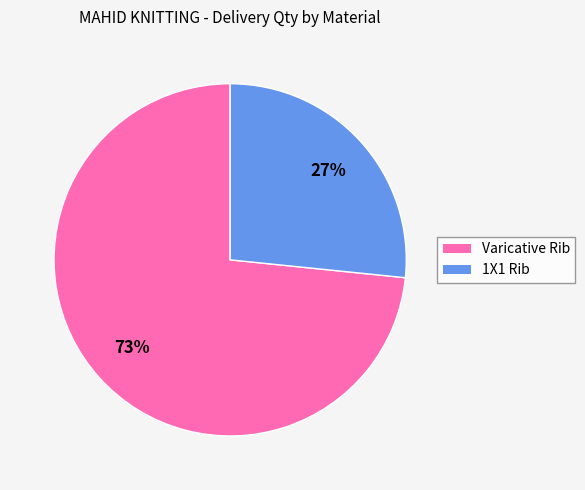

To the nearest percent, what percentage of the pie is 1X1 Rib?

27%